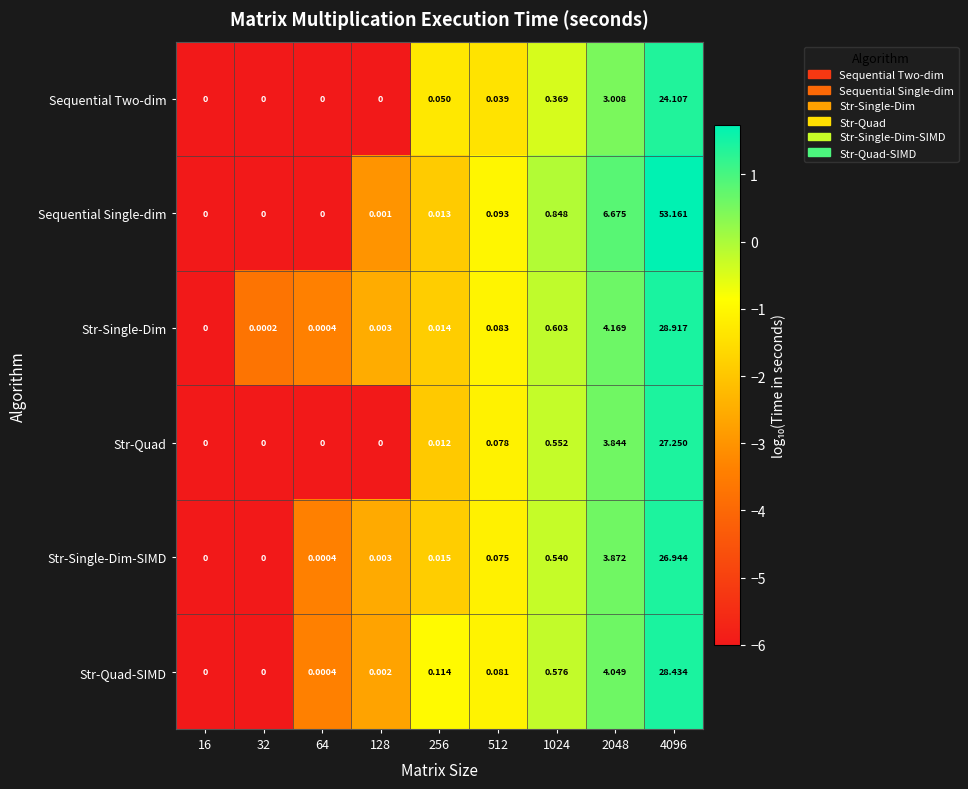

Which series has the largest total across all categories?

Sequential Single-dim